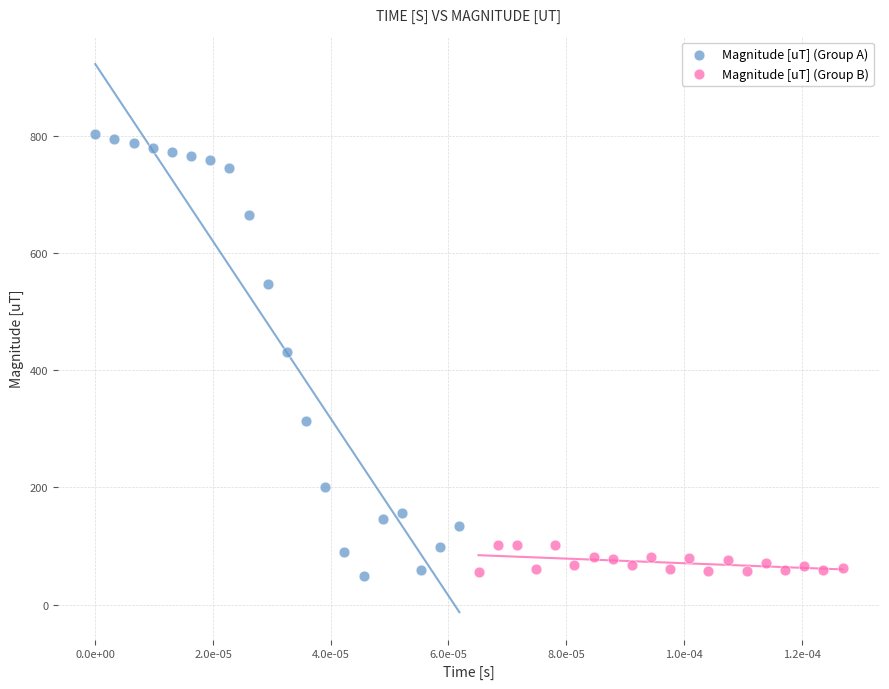

Which series reaches the maximum Y coordinate?

Magnitude [uT] (Group A)